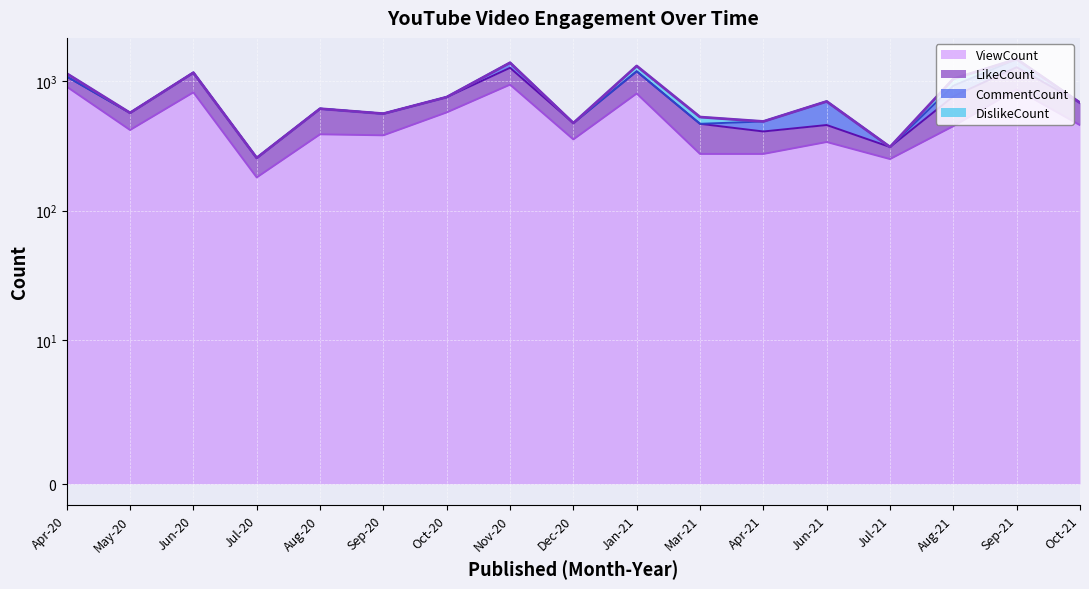

What is the difference between the maximum and minimum values in the ViewCount series?

763